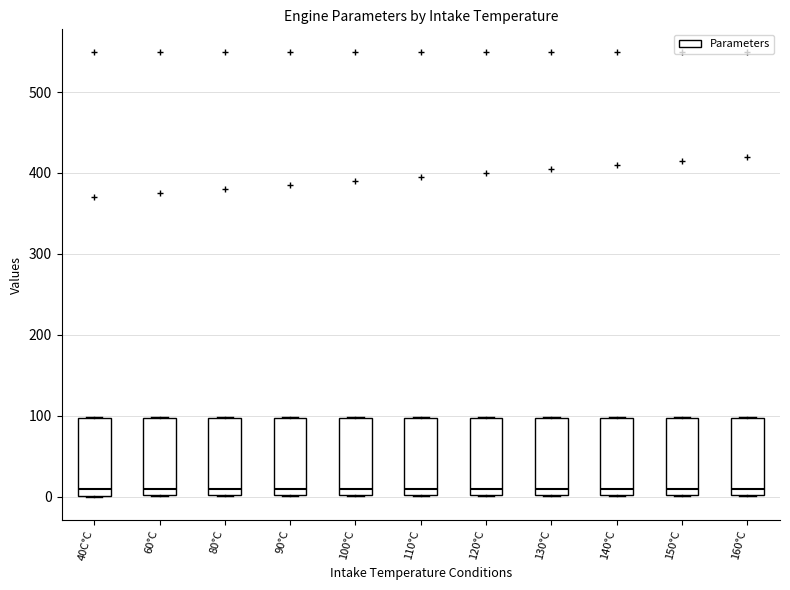

Reading left to right, transcribe this box plot: for each box, give where its median line is, the range the box spans, and where its two whiskers end, as read against the y-axis. The values are not printed on the chart, so give them approximately, as read against the axis.

40C°C: median 10, box 0 to 100, whiskers 0 to 100
60°C: median 10, box 0 to 100, whiskers 0 to 100
80°C: median 10, box 0 to 100, whiskers 0 to 100
90°C: median 10, box 0 to 100, whiskers 0 to 100
100°C: median 10, box 0 to 100, whiskers 0 to 100
110°C: median 10, box 0 to 100, whiskers 0 to 100
120°C: median 10, box 0 to 100, whiskers 0 to 100
130°C: median 10, box 0 to 100, whiskers 0 to 100
140°C: median 10, box 0 to 100, whiskers 0 to 100
150°C: median 10, box 0 to 100, whiskers 0 to 100
160°C: median 10, box 0 to 100, whiskers 0 to 100